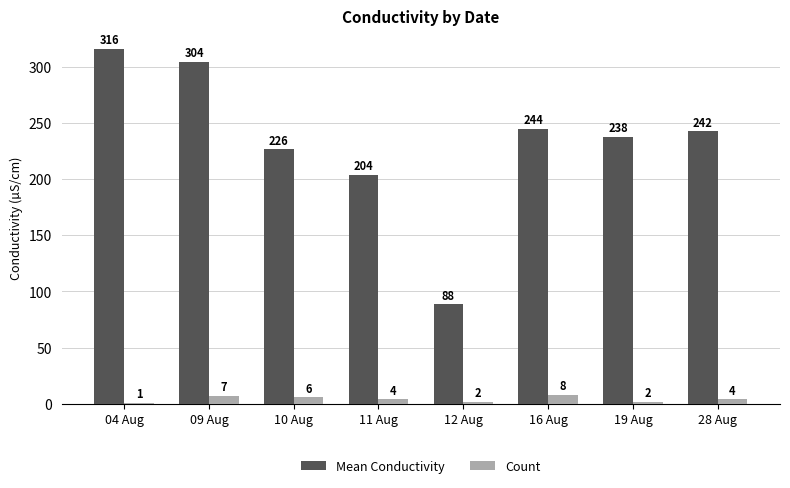

Which series changed the most between 09 Aug and 16 Aug?

Mean Conductivity